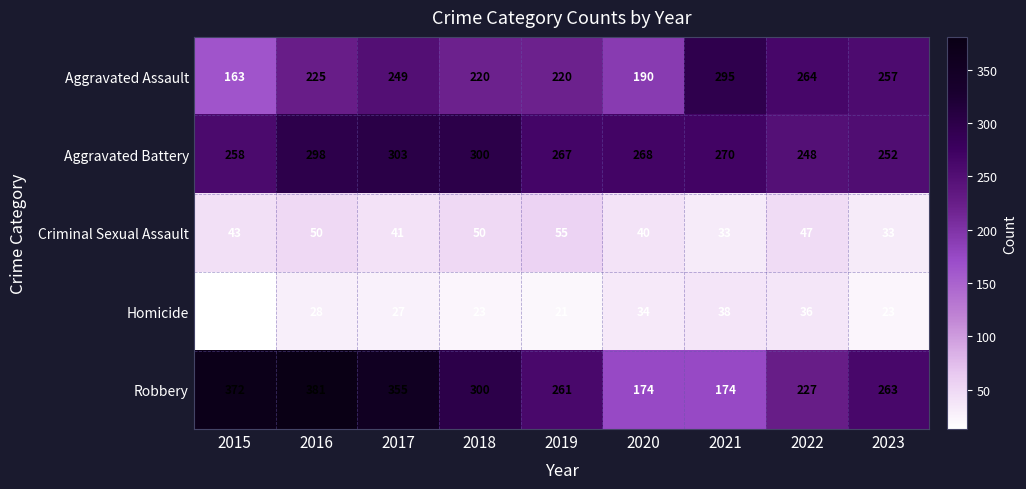

What is the approximate value of Homicide at 2015?

13